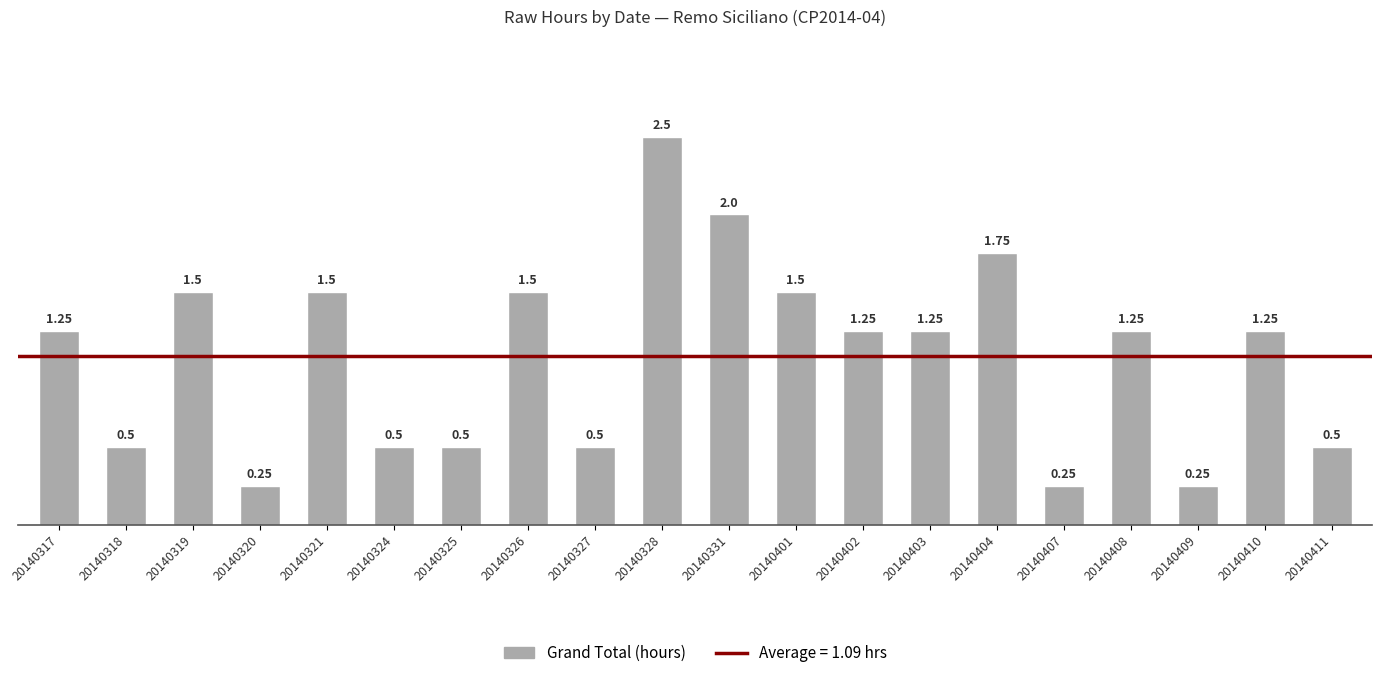

What is the average value?

1.1